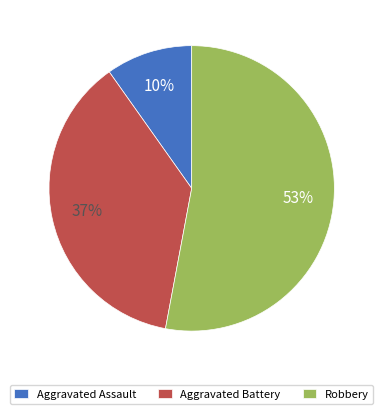

Rank the categories by value from lowest to highest.

Aggravated Assault, Aggravated Battery, Robbery